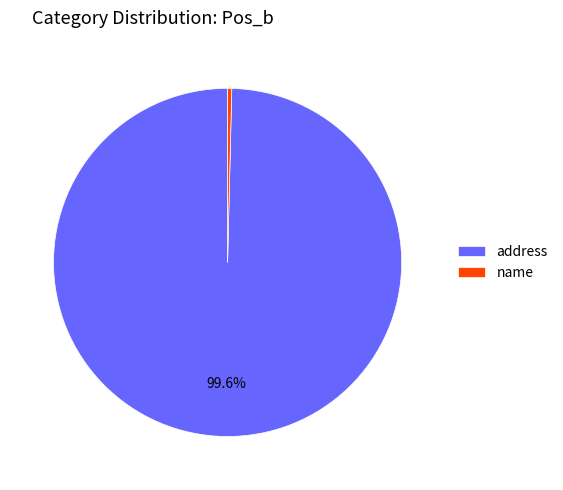

Do address and name together represent more than half of the pie?

Yes